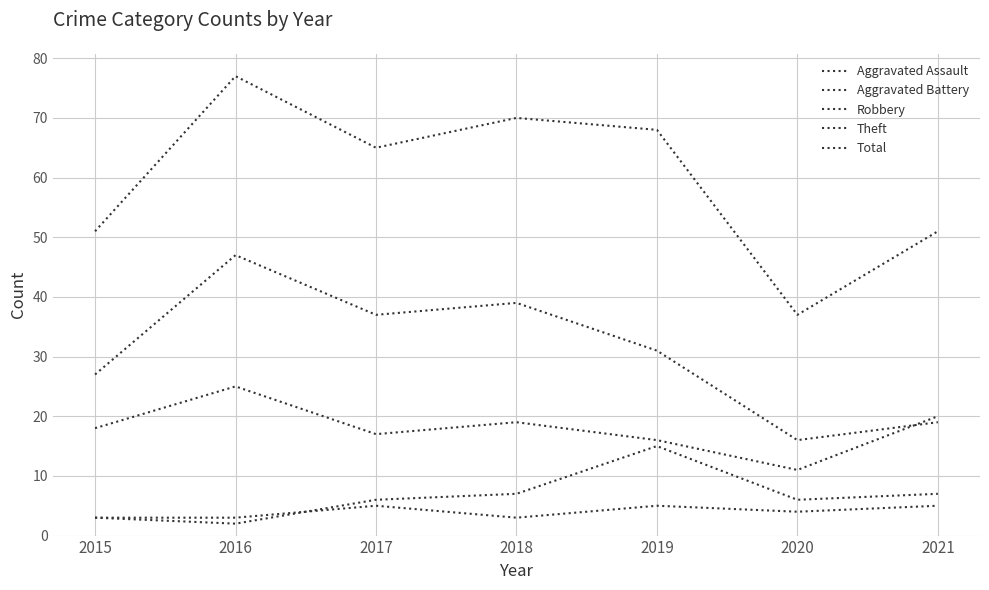

Reading right to left, extract all data points from this chart.

Aggravated Assault: 2021=5	2020=4	2019=5	2018=3	2017=5	2016=3	2015=3
Aggravated Battery: 2021=7	2020=6	2019=15	2018=7	2017=6	2016=2	2015=3
Robbery: 2021=20	2020=11	2019=16	2018=19	2017=17	2016=25	2015=18
Theft: 2021=19	2020=16	2019=31	2018=39	2017=37	2016=47	2015=27
Total: 2021=51	2020=37	2019=68	2018=70	2017=65	2016=77	2015=51